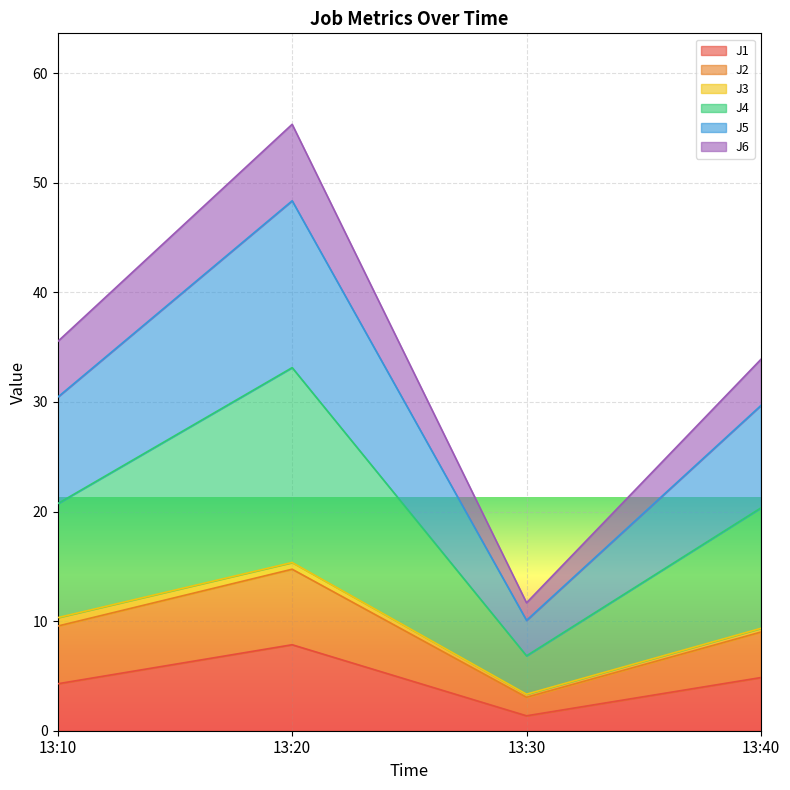

At which category does J1 reach its first local valley?

13:30